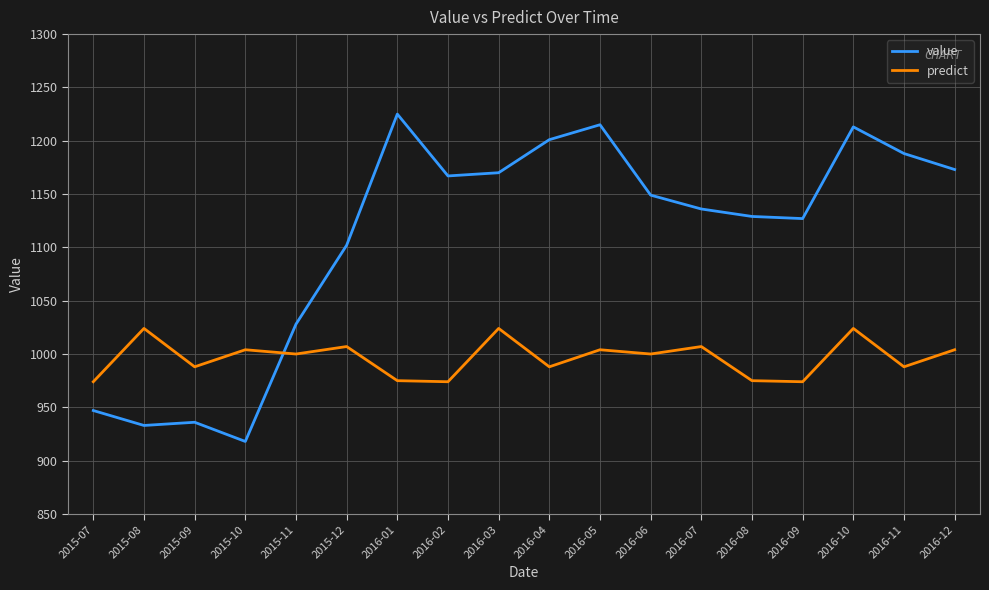

Which series has the largest total across all categories?

value